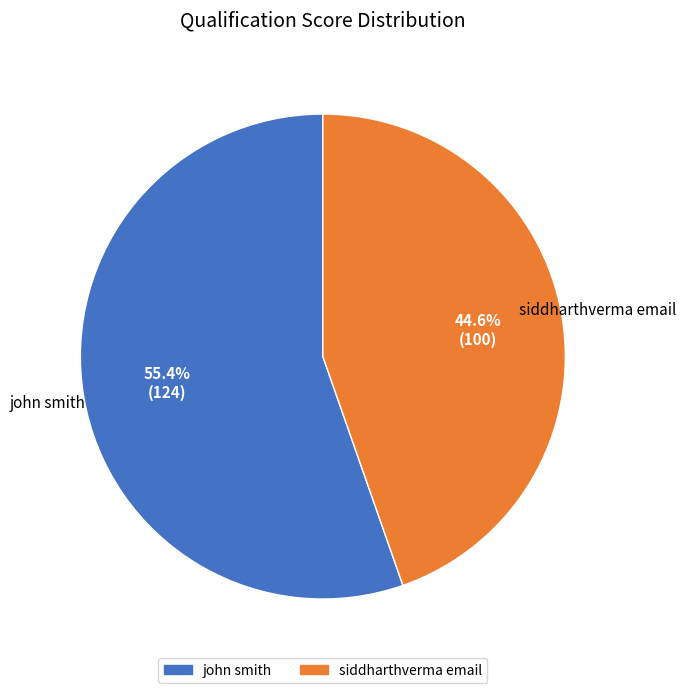

The siddharthverma email slice represents 58% of the pie. True or false?

False